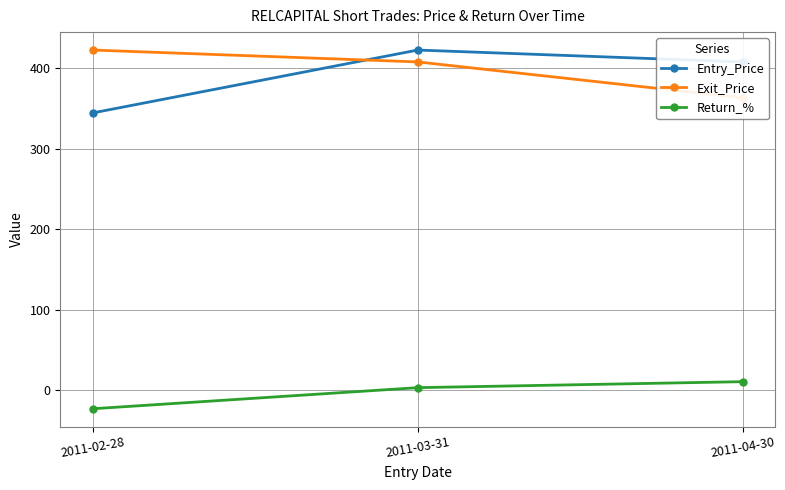

Reading left to right, what are all the values shown in this chart?

Entry_Price: 344.2	422.1	407.4
Exit_Price: 422.1	407.4	362.9
Return_%: -22.6	3.5	10.9